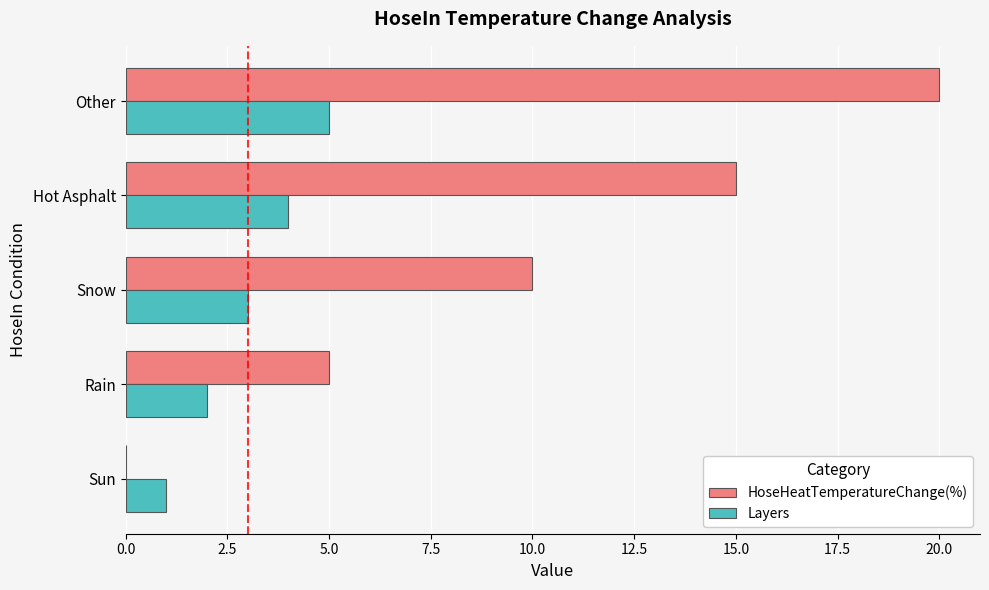

What is the highest value of the Layers series?

5